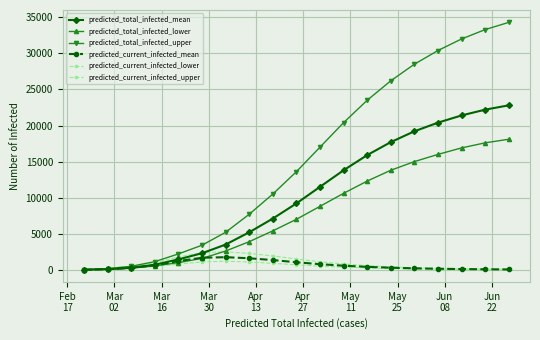

In predicted_current_infected_upper, how many points are higher than both neighbors (excluding endpoints)?

1